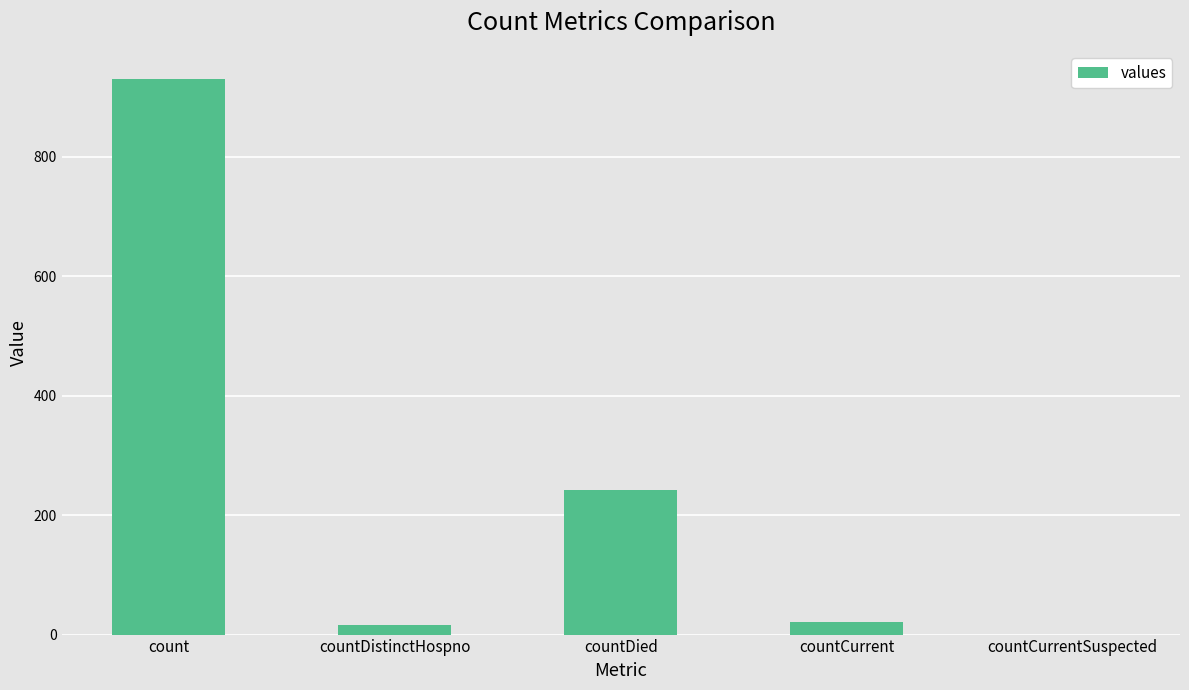

Where is the data nearest to the value 465?

countDied